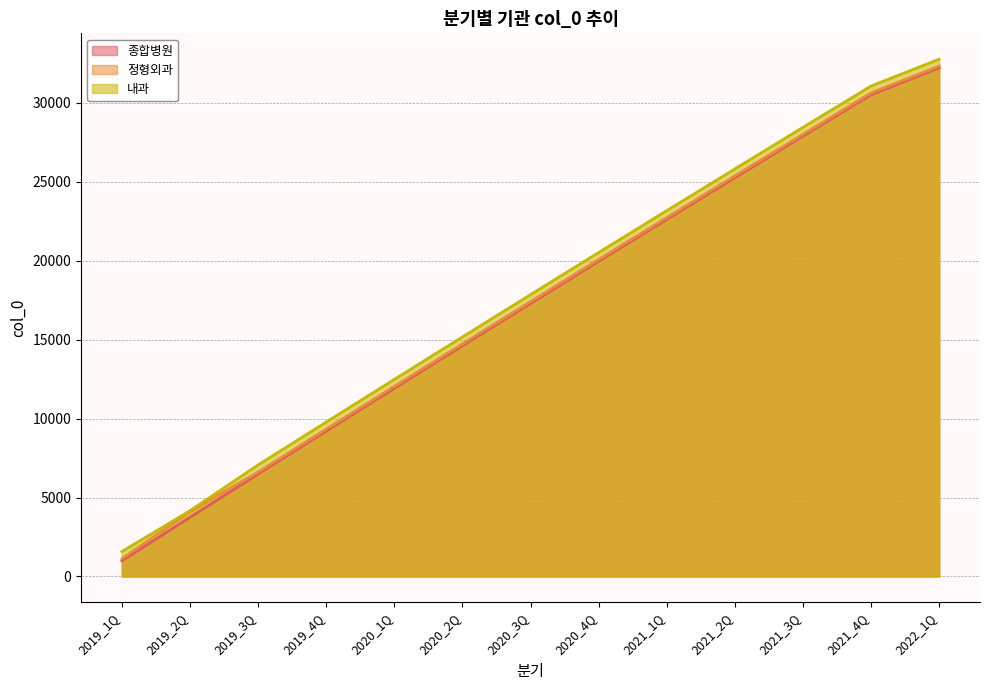

How many lines are shown in the chart?

3